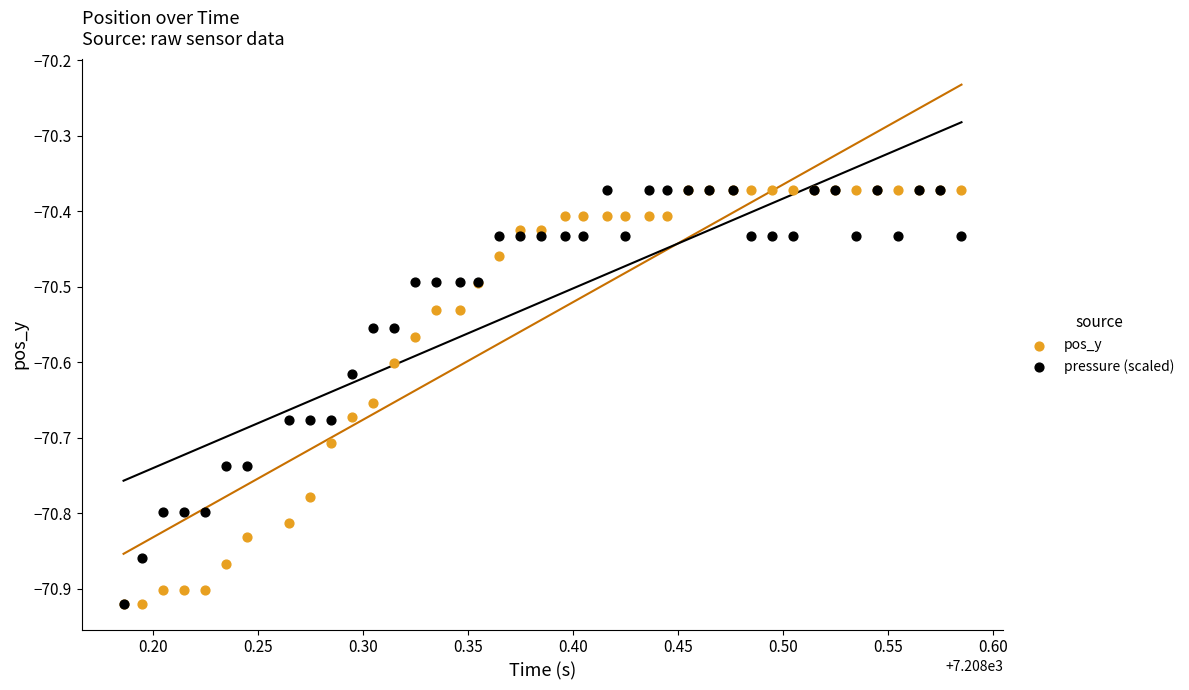

What are all the series names shown in the legend?

pos_y, pressure (scaled)